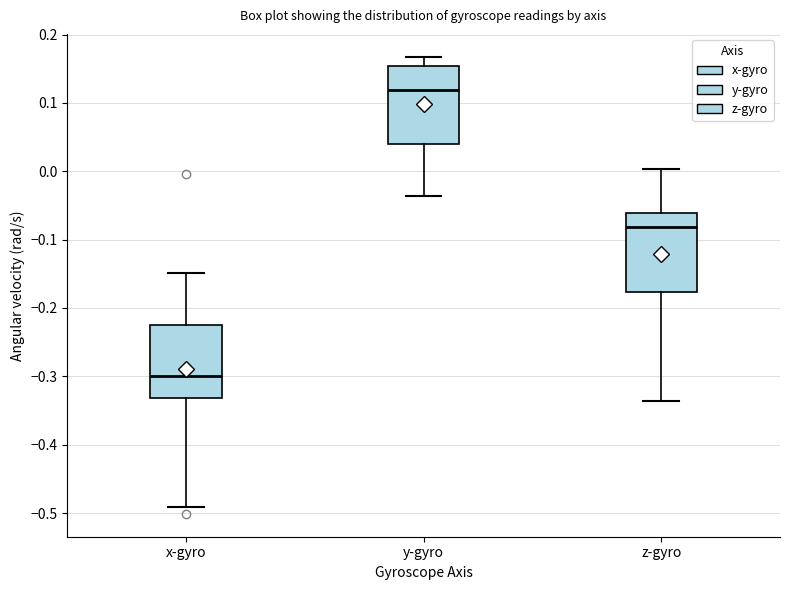

Where does the upper whisker of the box for y-gyro end on the y-axis? The values are not printed on the chart, so give them approximately, as read against the axis.

0.17